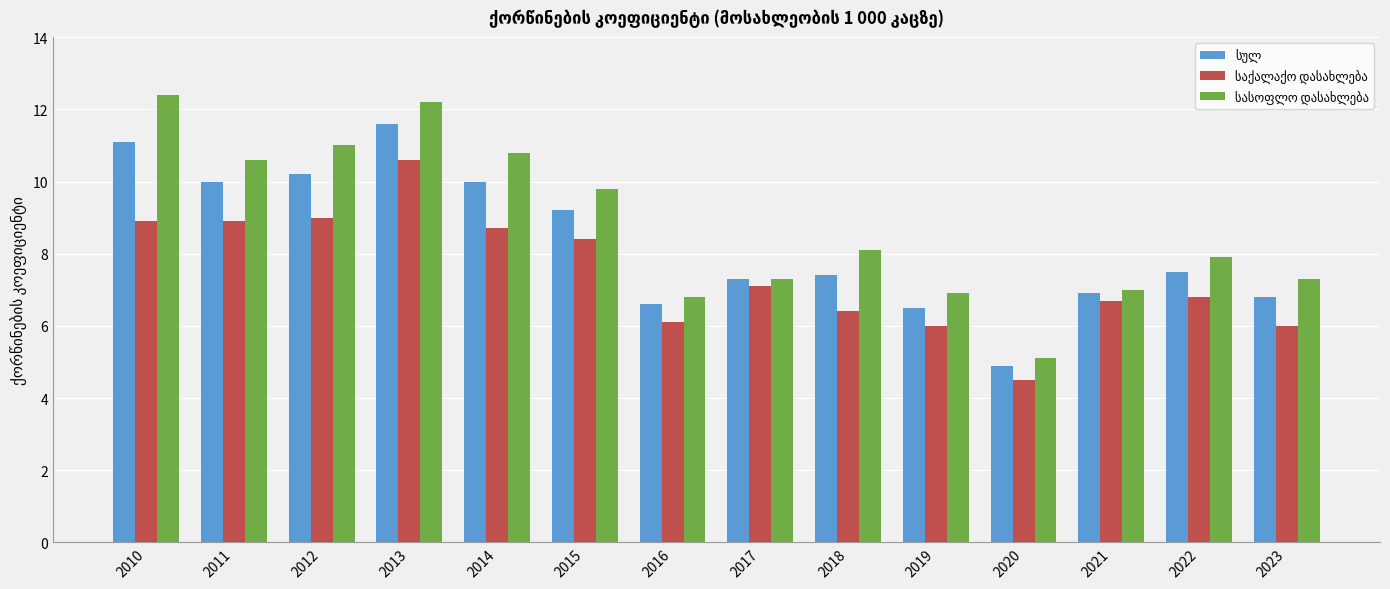

At which category is the sum across all series the highest?

2013